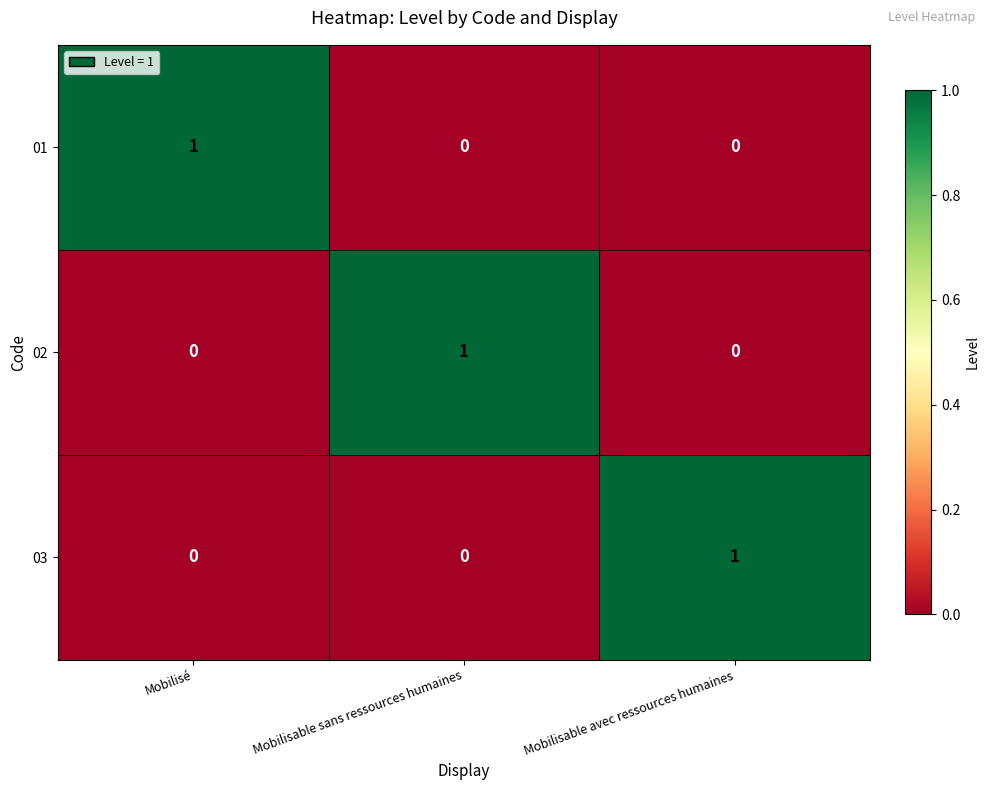

The value of 03 at Mobilisable sans ressources humaines is -1. True or false?

False